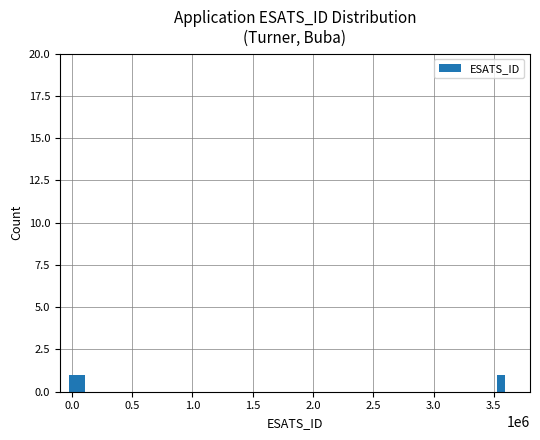

True or false: the data shows 1559 at SPEED.

False